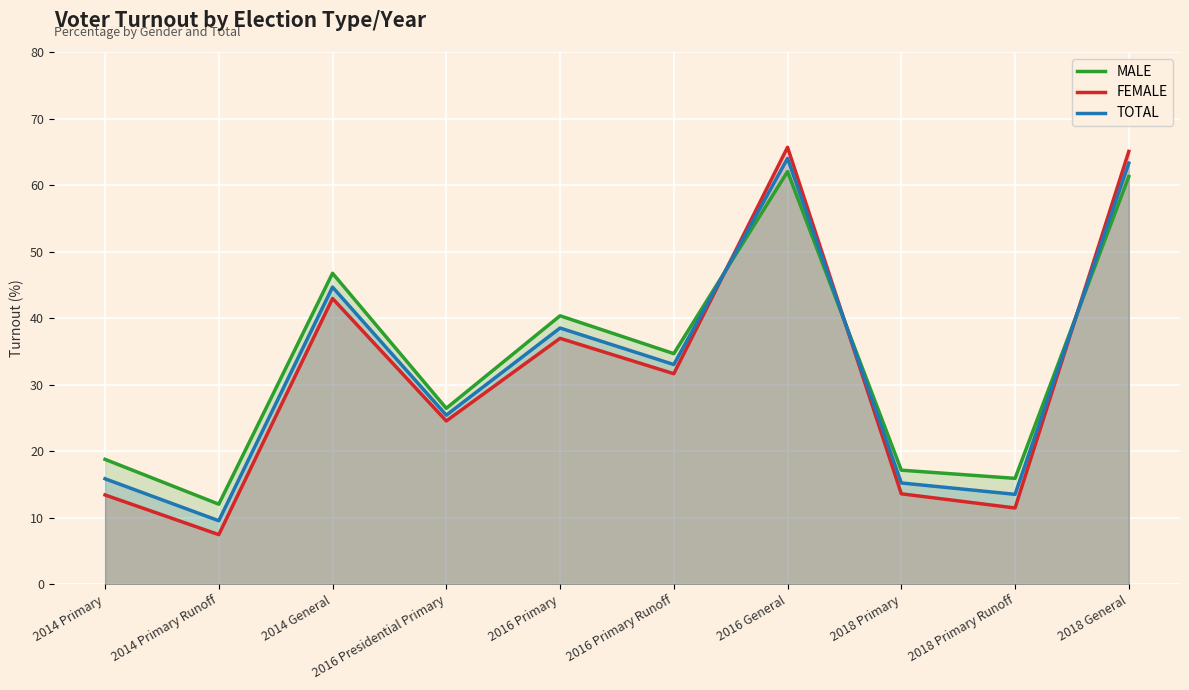

Read the MALE value at 2016 Primary.

40.4